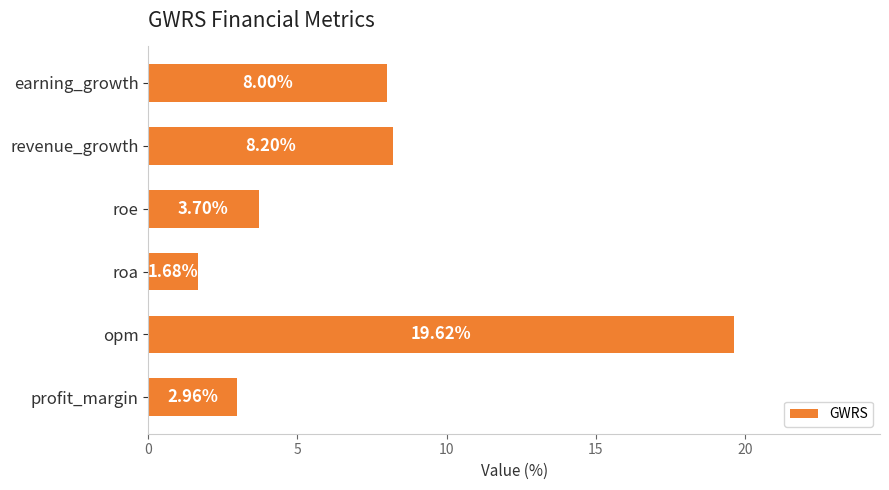

What is the sum of all values?

44.2